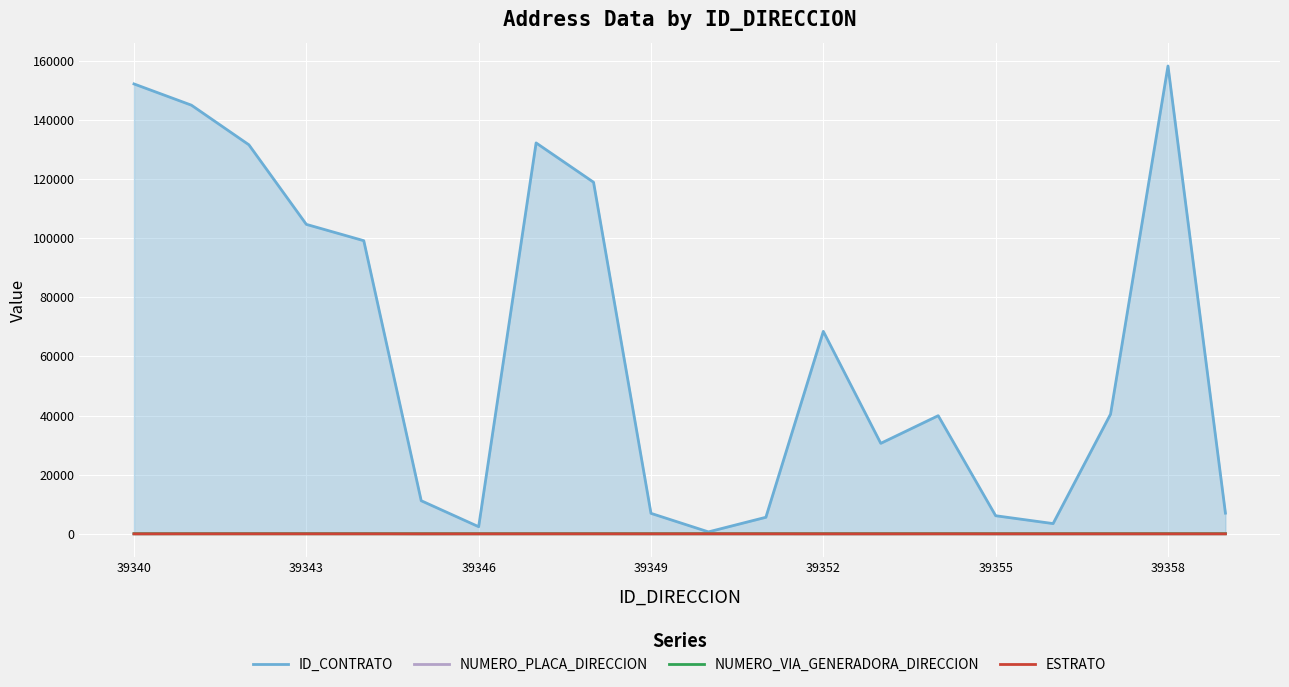

What is the total value across all series at 39349?

6984